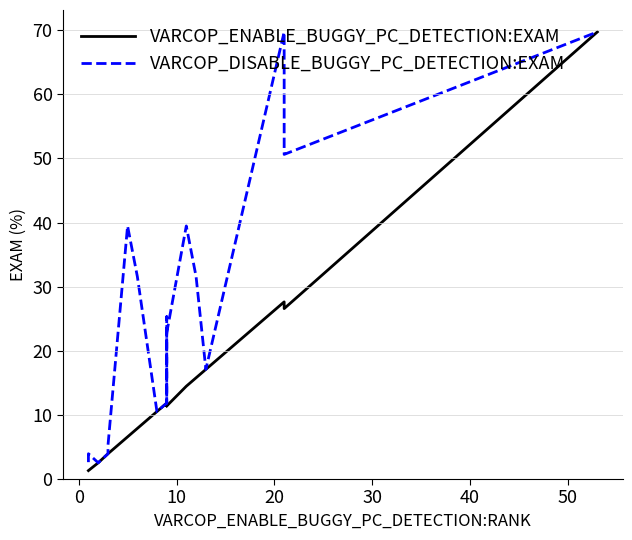

In VARCOP_ENABLE_BUGGY_PC_DETECTION:EXAM, how many points are lower than both neighbors (excluding endpoints)?

3